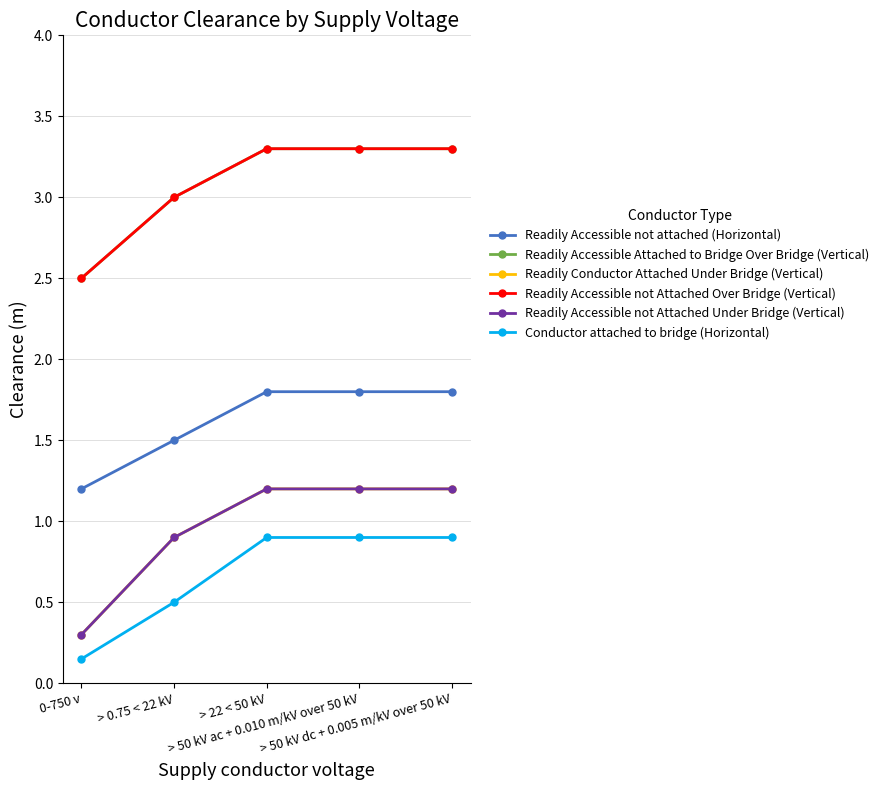

True or false: Readily Accessible not Attached Over Bridge (Vertical) and Readily Accessible Attached to Bridge Over Bridge (Vertical) intersect in this chart.

False